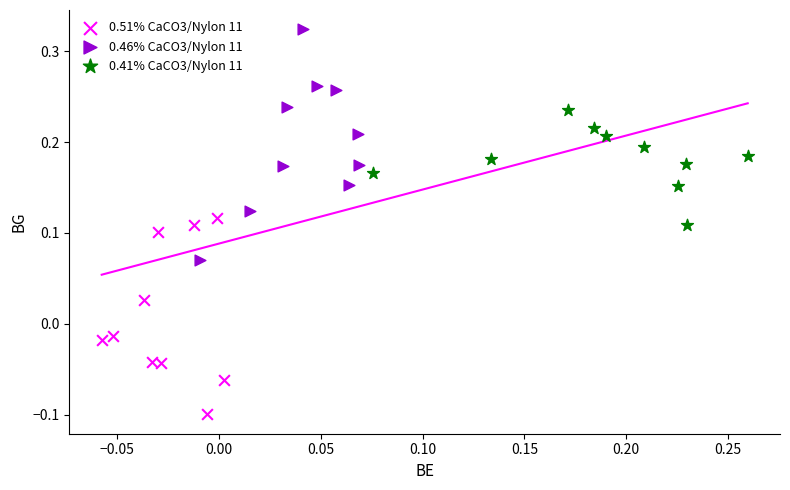

Which series contains the lowest Y value?

0.51% CaCO3/Nylon 11